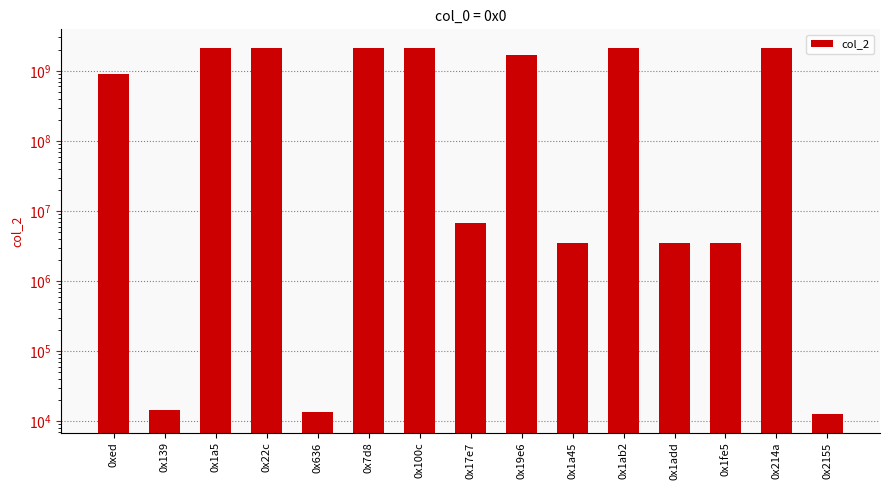

Reading right to left, transcribe all the data shown in this chart.

12598	2147483647	3553635	3551280	2147483647	3485753	1681405238	6699320	2147483647	2147483647	13622	2147483647	2147483647	14640	909652276